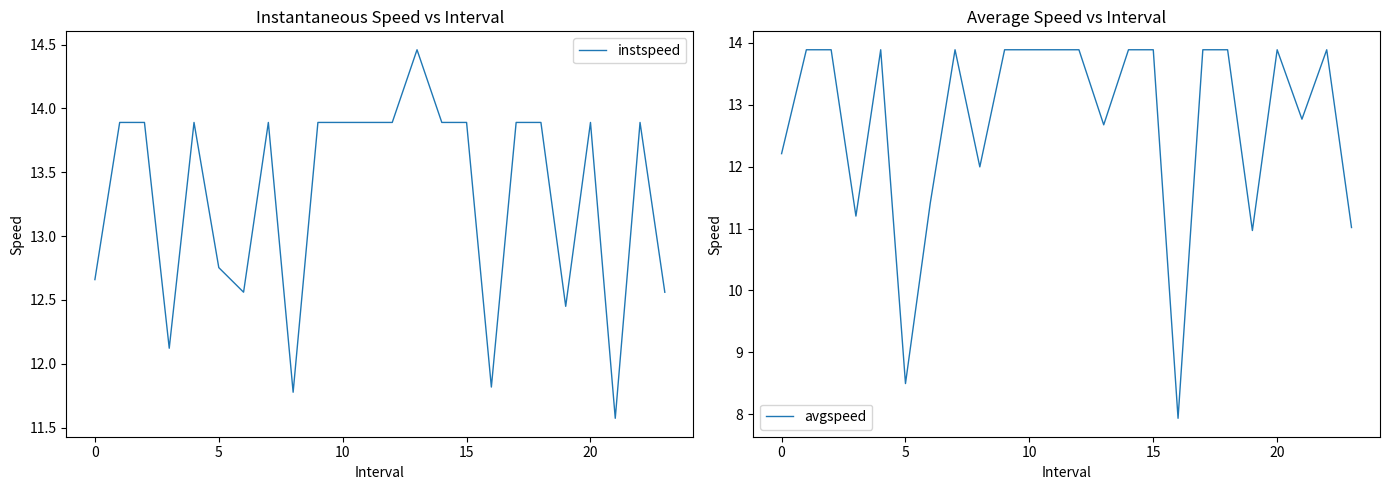

Is it true that avgspeed equals 13.9 at 10?

True